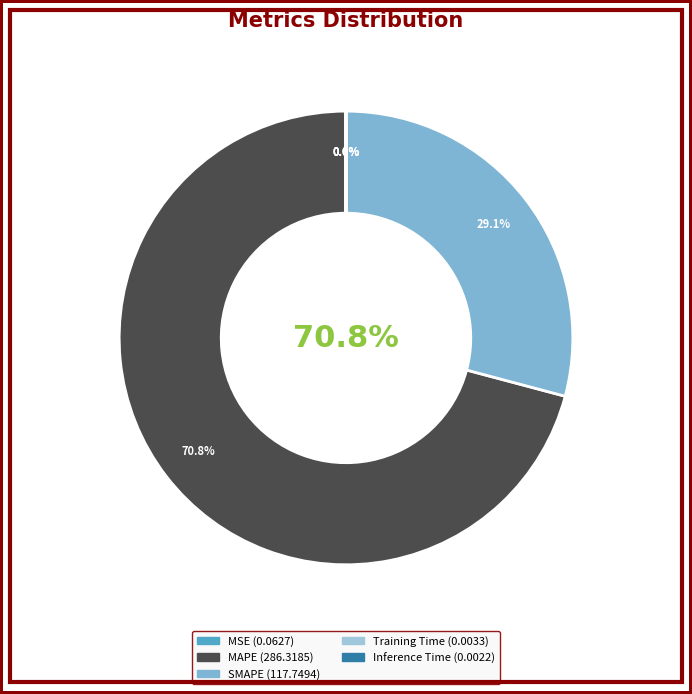

Is it true that MSE is 0% of the pie?

True